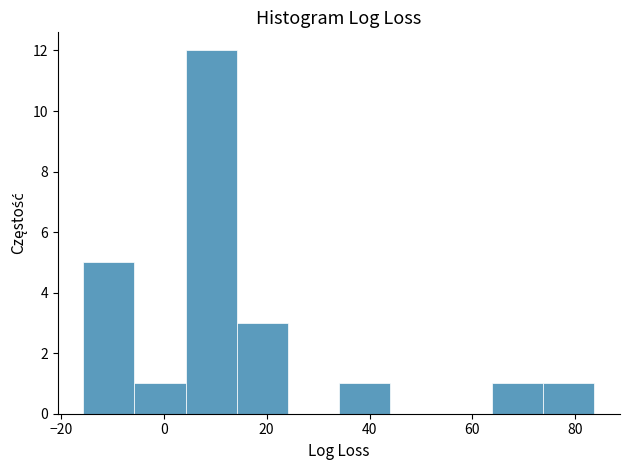

Reading left to right, list every bar in this chart as the range it spans on the x-axis followed by its height. Neither the bar edges nor the heights are printed on the chart, so give them approximately, as read against the axes.

-16 to -6: 5
-6 to 4: 1
4 to 14: 12
14 to 24: 3
24 to 34: 0
34 to 44: 1
44 to 54: 0
54 to 64: 0
64 to 74: 1
74 to 84: 1